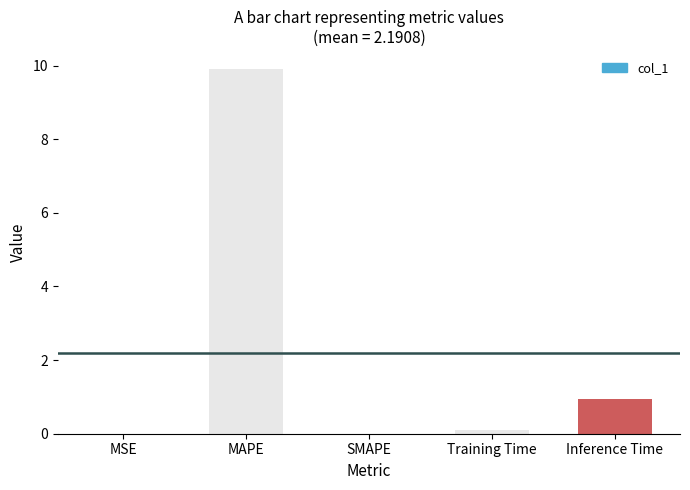

Which category has the highest value across all series?

MAPE